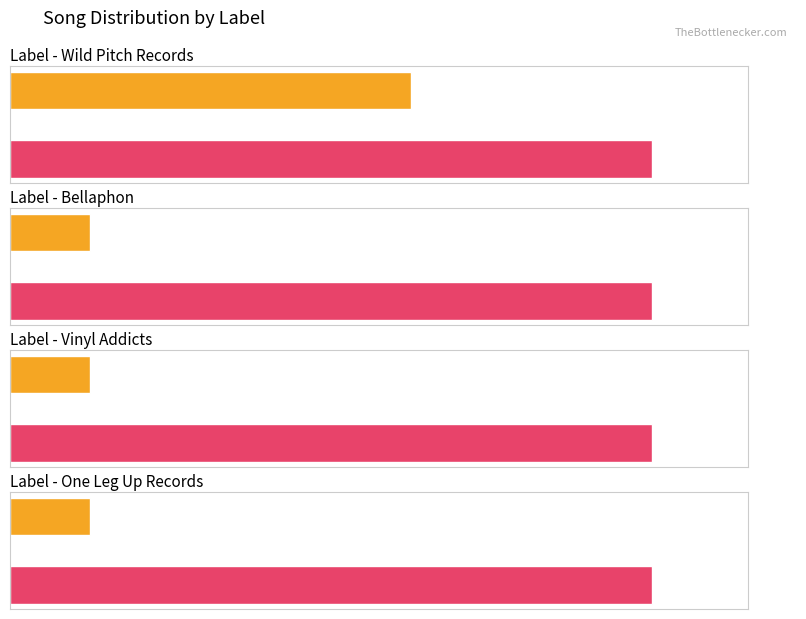

Are the bars grouped side by side (vs. stacked)?

Yes